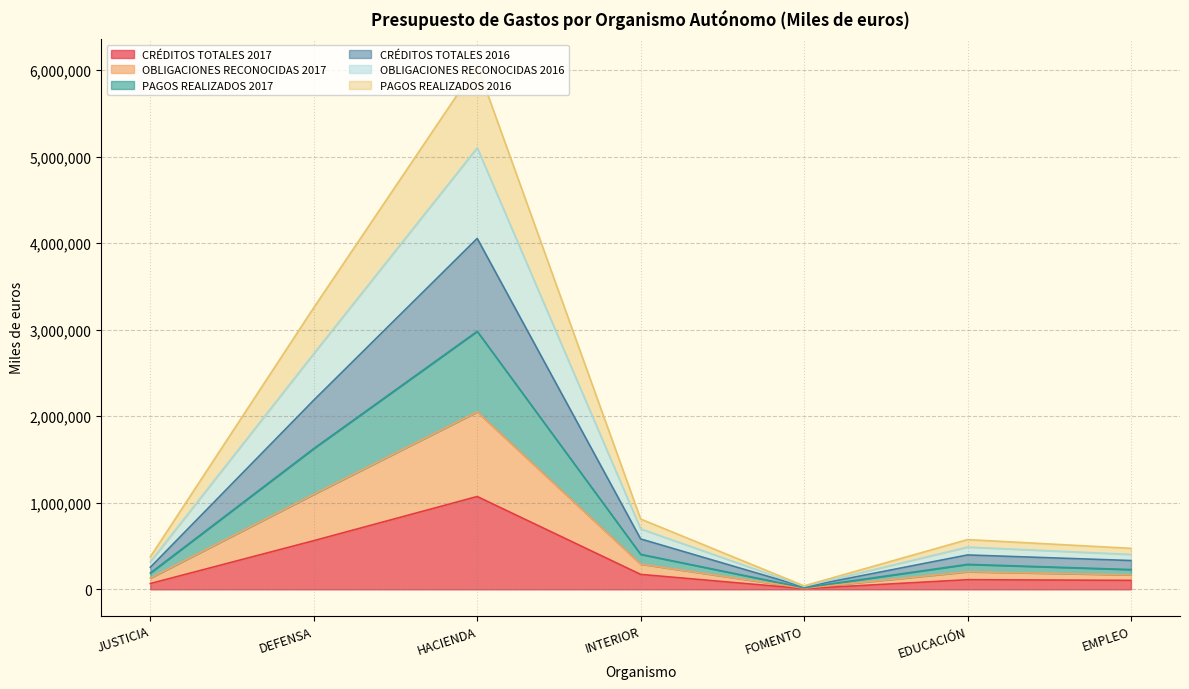

At how many categories does at least one series exceed 360947?

6